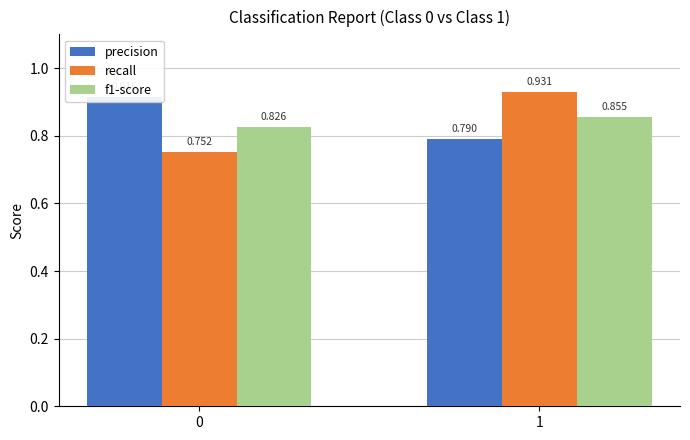

What is the average value of the f1-score series?

0.8